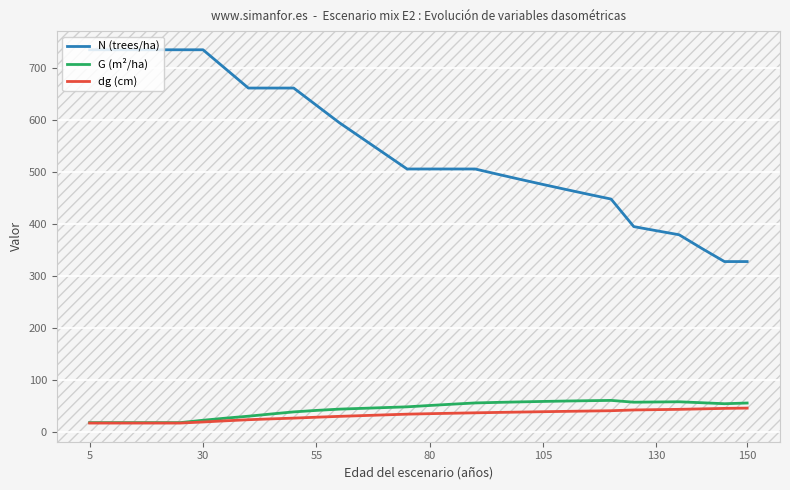

Which series has the largest total across all categories?

N (trees/ha)